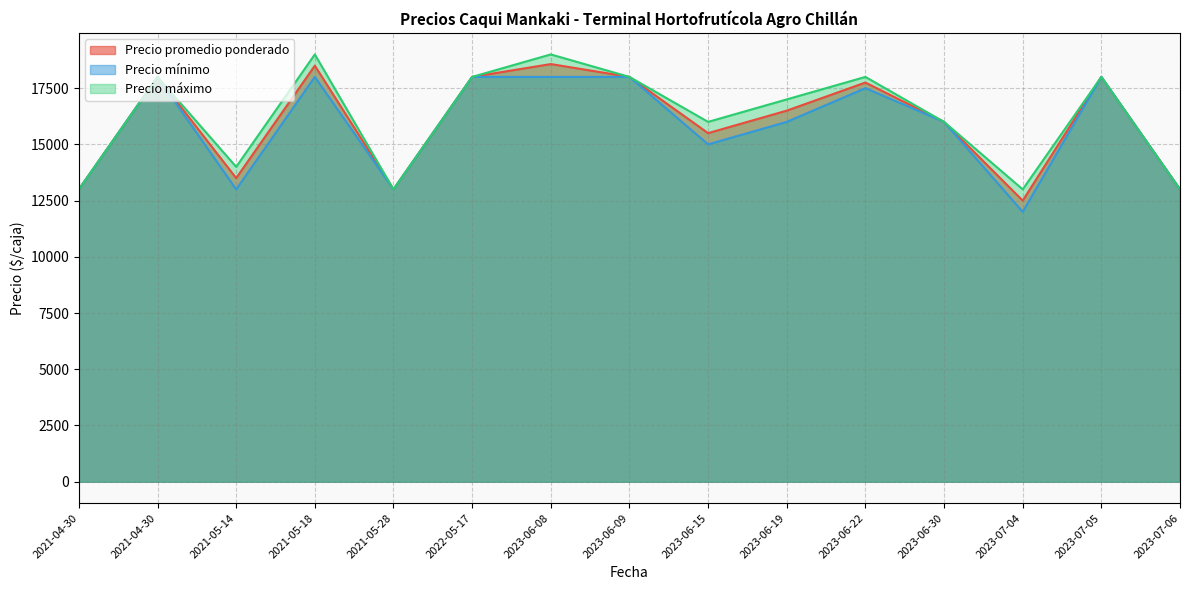

What is the average value of the Precio mínimo series?

15767